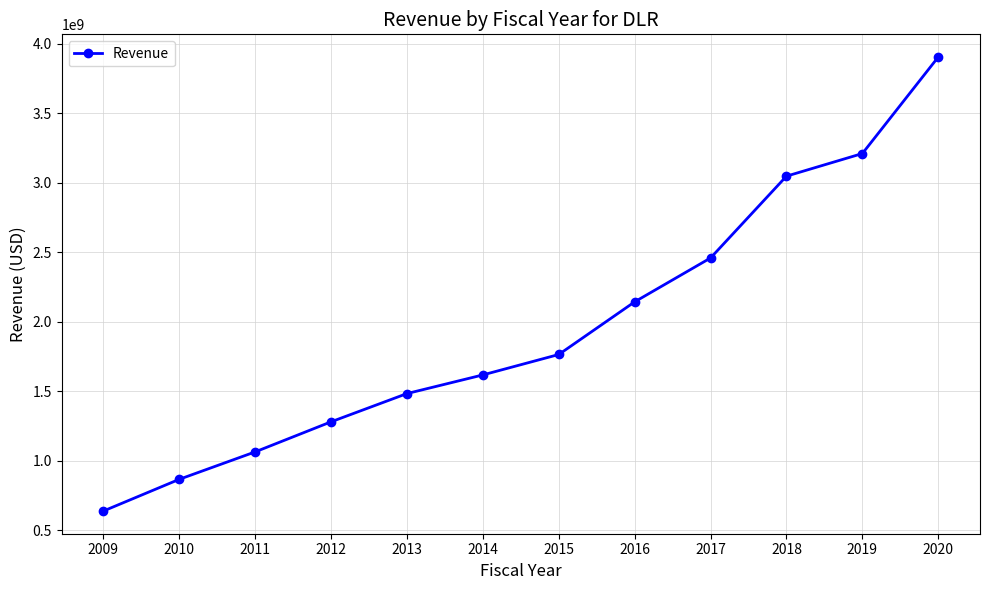

Reading left to right, what are all the values shown in this chart?

637142000	865401000	1062710000	1279067000	1482259000	1616438000	1763336000	2142213000	2457928000	3046478000	3209241000	3903609000